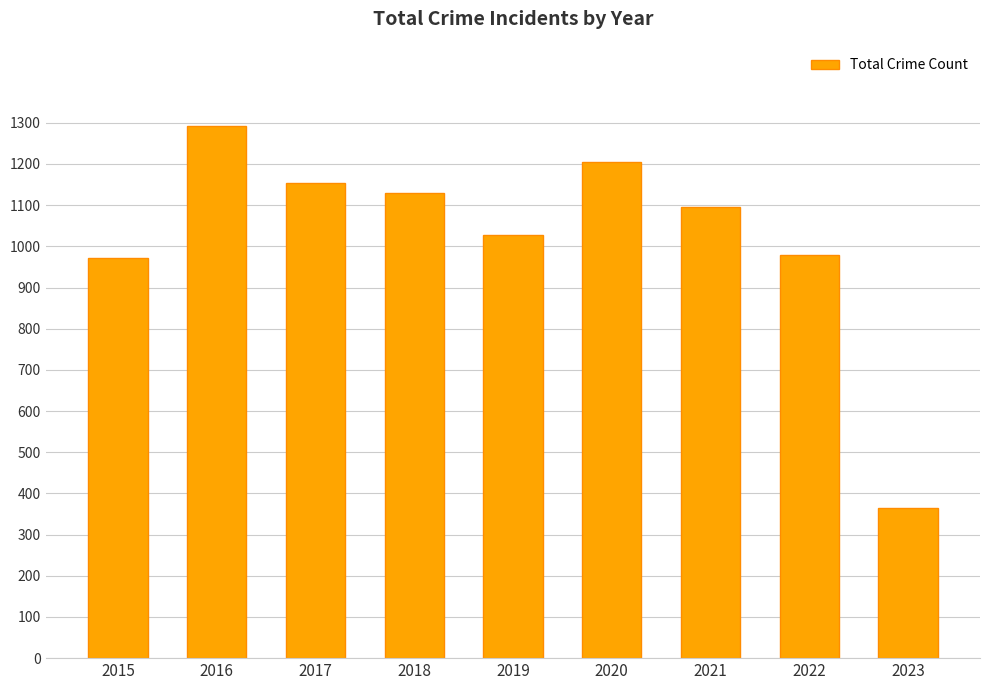

What is the value of the 6th bar from the left?

1205